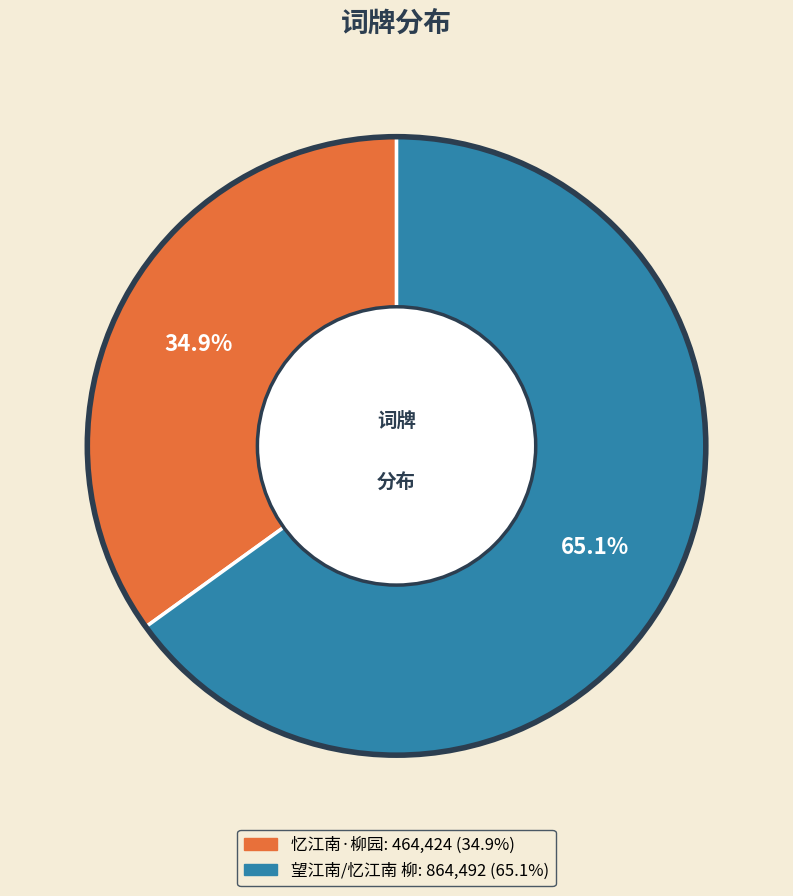

How many slices are in this pie chart?

2